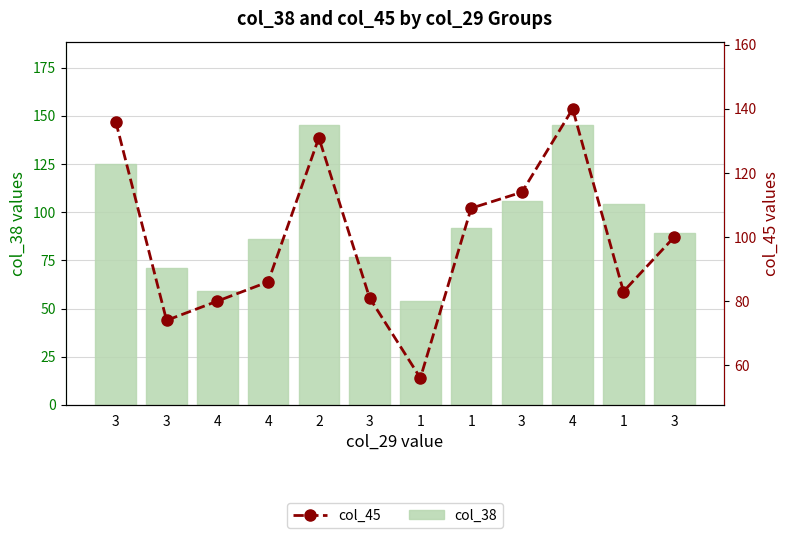

What is the difference between the maximum and minimum values in the col_38 series?

91